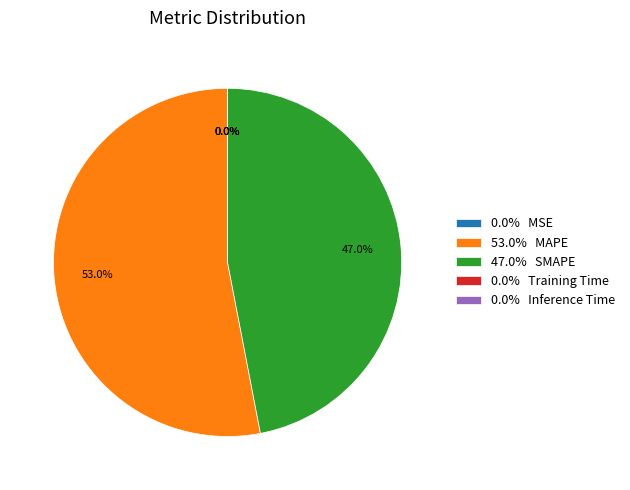

What is the largest slice in the pie chart?

53.0% MAPE